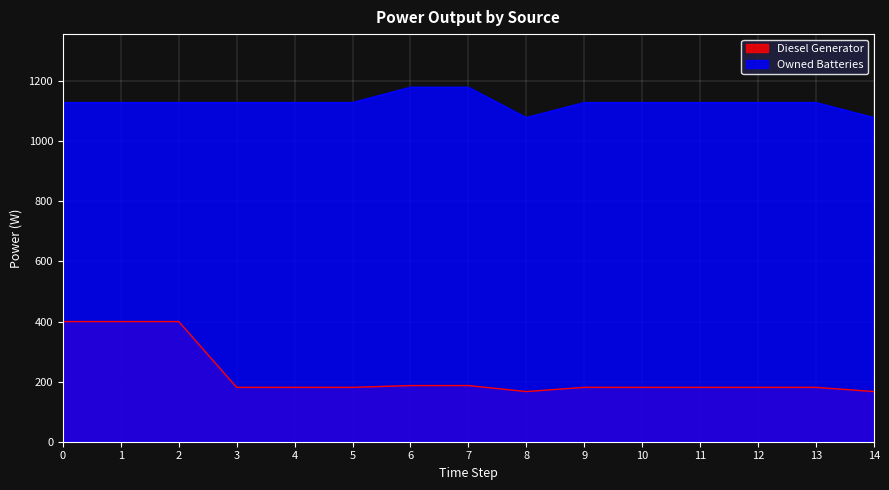

True or false: Diesel Generator has a value of 181 at 11.

True